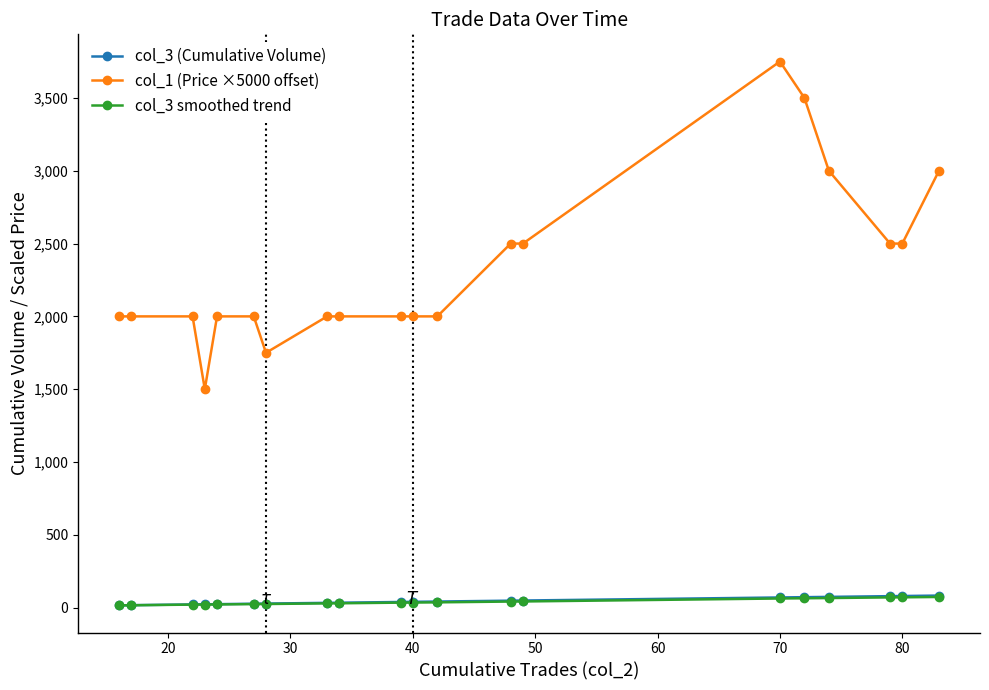

Which series has the largest range (max minus min)?

col_1 (Price ×5000 offset)